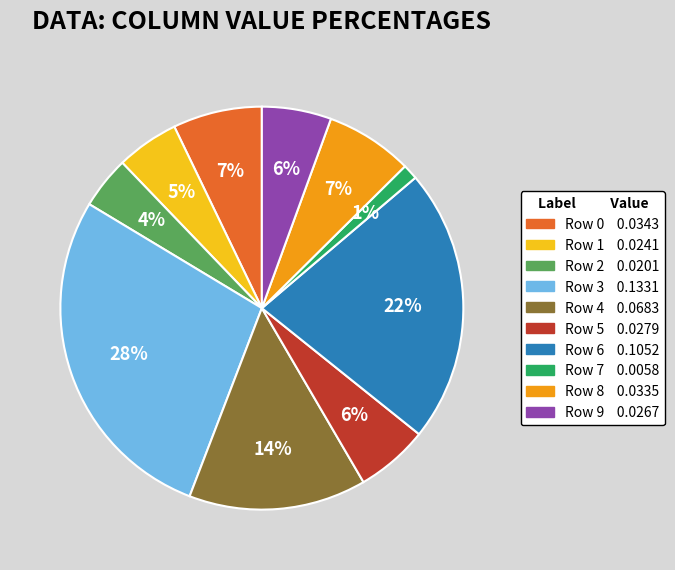

Is there a majority slice in this chart?

No